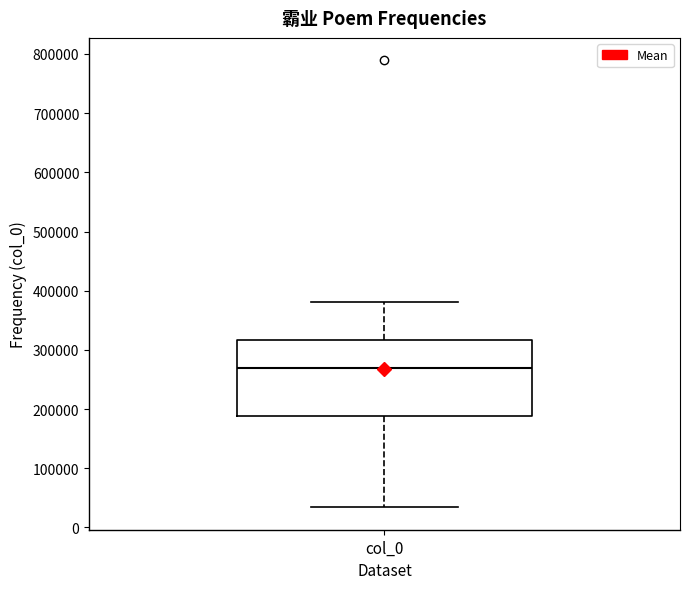

Transcribe this box plot: give where the median line is, the range the box spans, and where the two whiskers end, as read against the y-axis. The values are not printed on the chart, so give them approximately, as read against the axis.

median 270000, box 190000 to 320000, whiskers 30000 to 380000